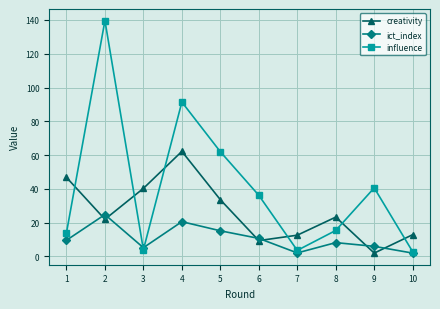

Is the value of influence at 3 greater than the value of ict_index at 5?

No